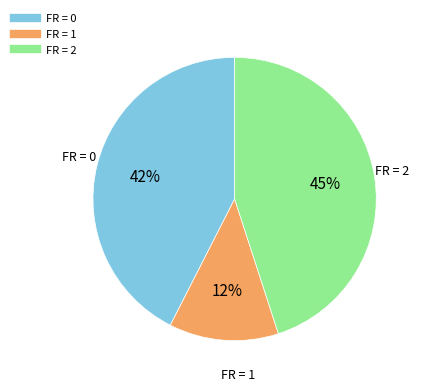

To the nearest percent, what is the average slice percentage?

33%